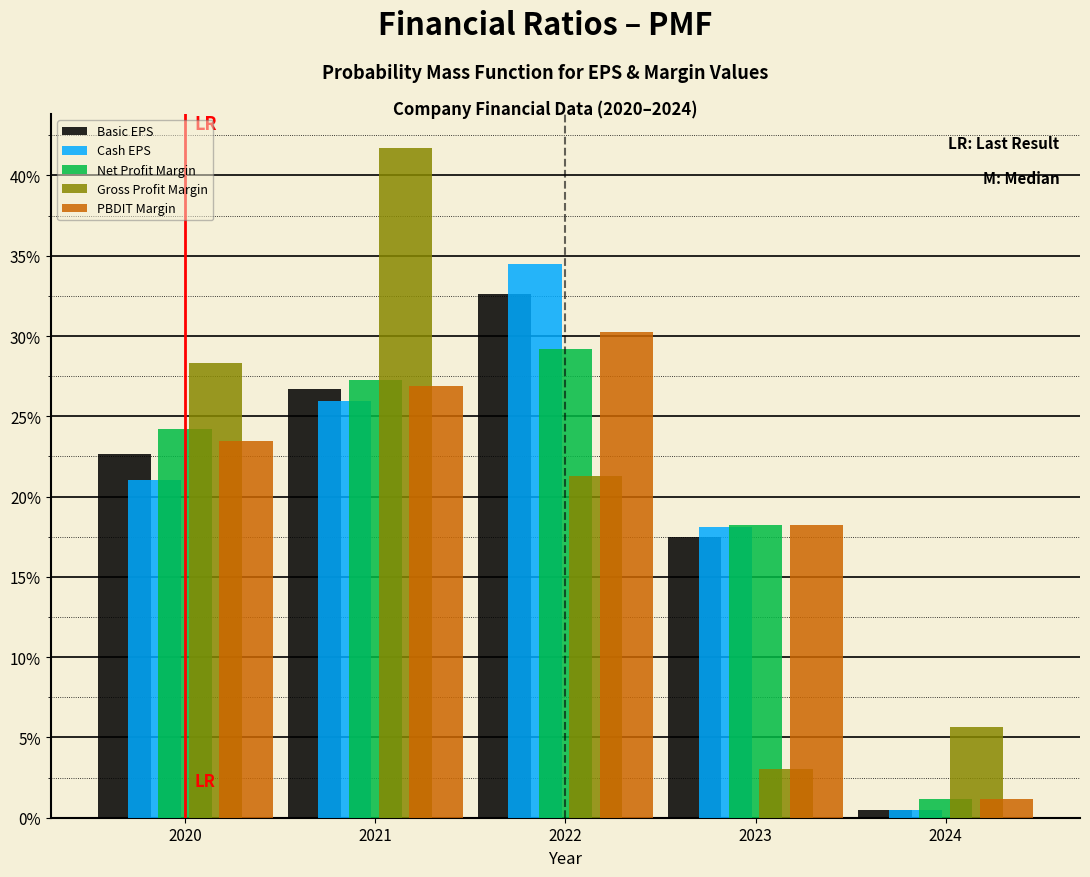

Reading left to right, list all the values displayed in this chart.

Basic EPS: 22.7	26.7	32.6	17.5	0.5
Cash EPS: 21.0	26.0	34.5	18.1	0.5
Net Profit Margin: 24.2	27.2	29.2	18.2	1.2
Gross Profit Margin: 28.3	41.7	21.3	3.0	5.7
PBDIT Margin: 23.4	26.9	30.3	18.2	1.2